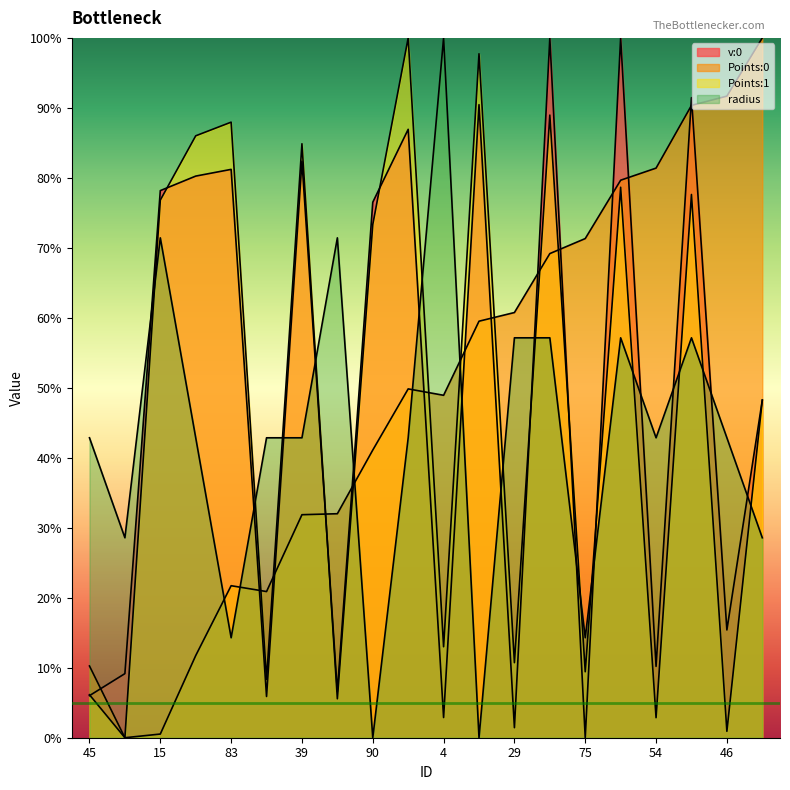

How many lines are shown in the chart?

4